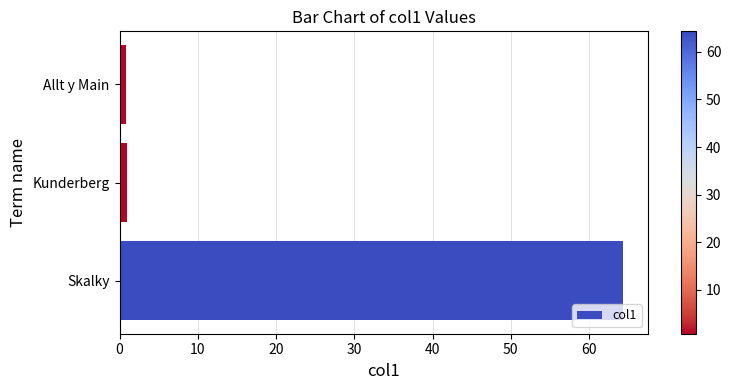

The chart shows a value of 105.6 at Skalky. True or false?

False